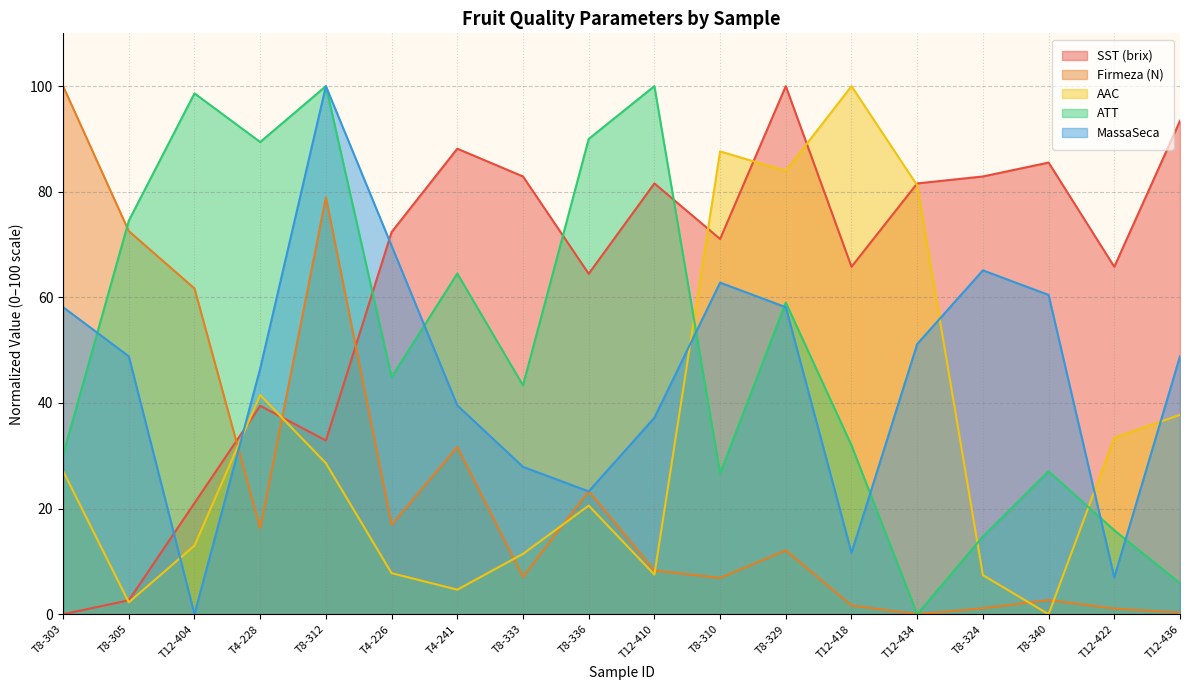

Which series has the widest spread of values?

SST (brix)